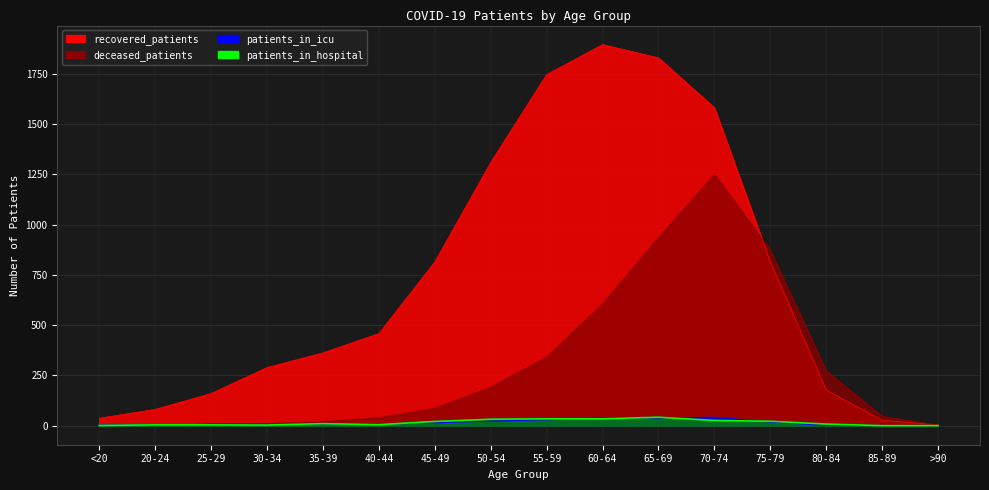

How many lines are shown in the chart?

4